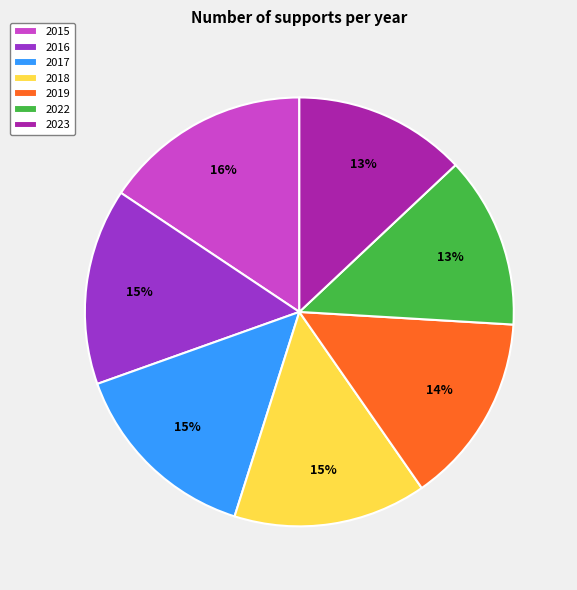

Does 2015 account for over 50% of the chart?

No